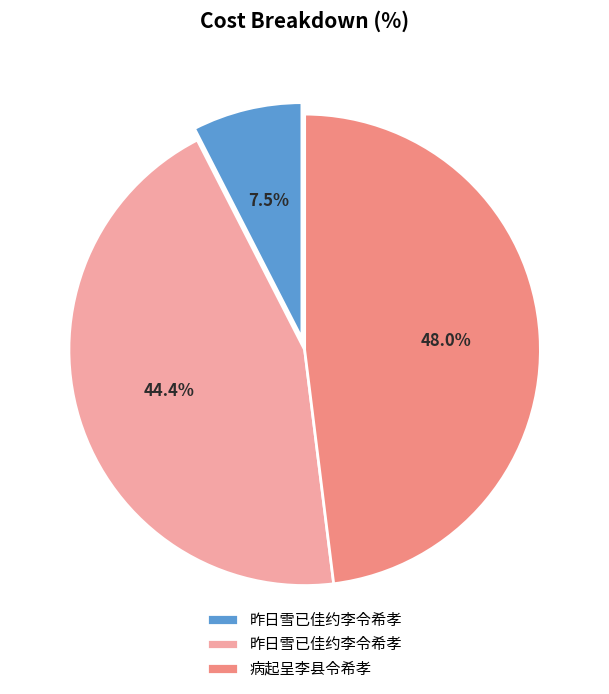

Does any single category account for the majority?

No